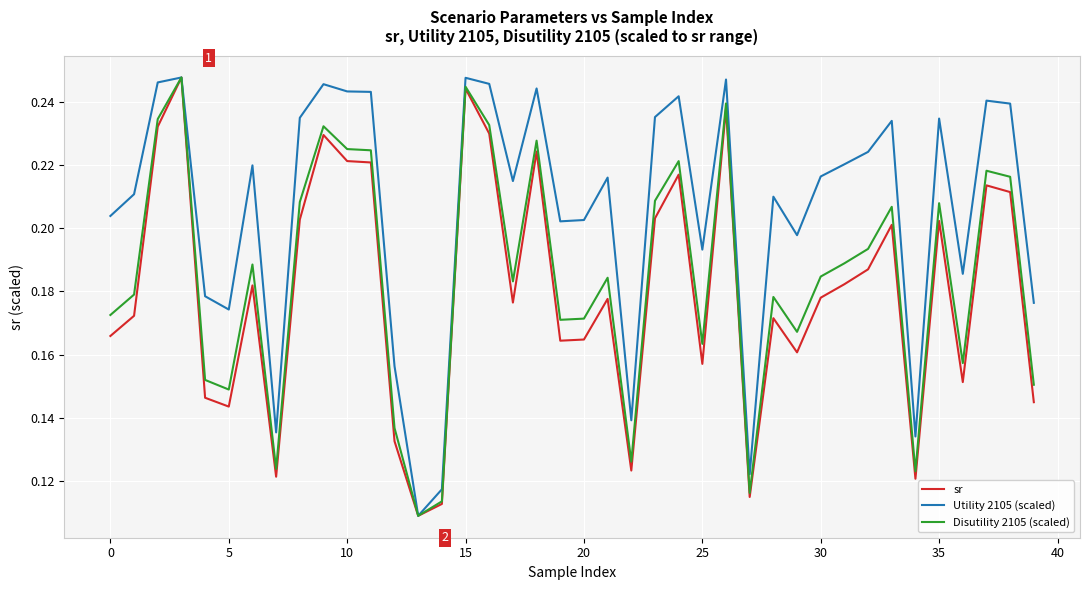

List the series in order of their overall mean, highest first.

Utility 2105 (scaled), Disutility 2105 (scaled), sr